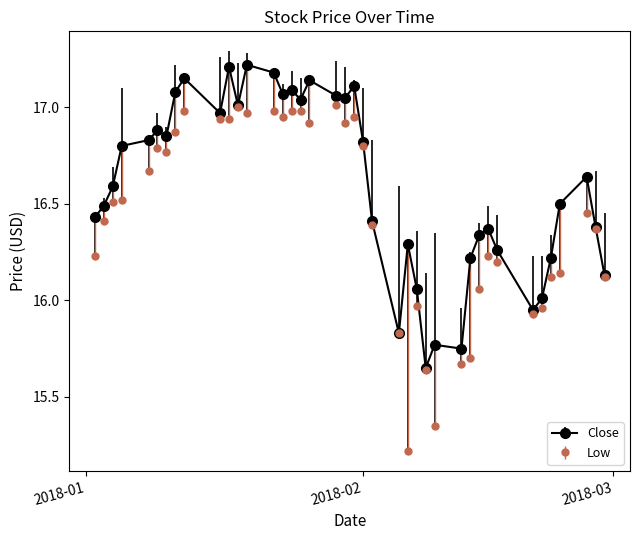

True or false: Low has more than 1 points higher than both neighbors.

True